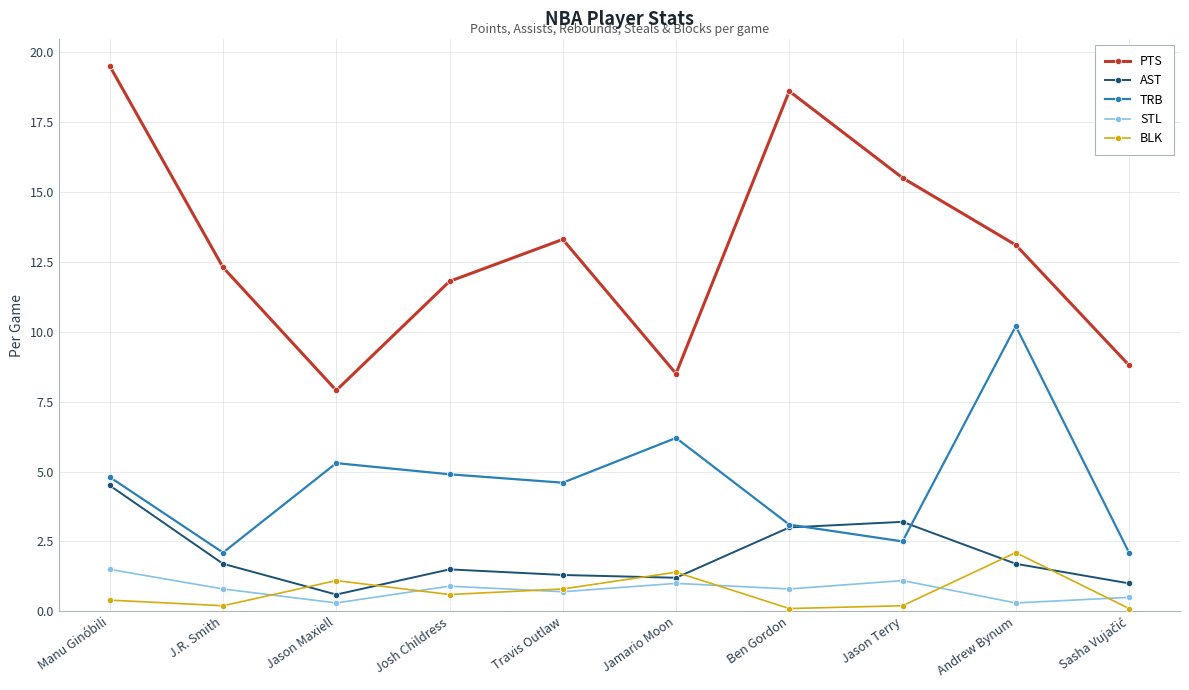

What is the difference between the maximum and second lowest values in the BLK series?

2.0